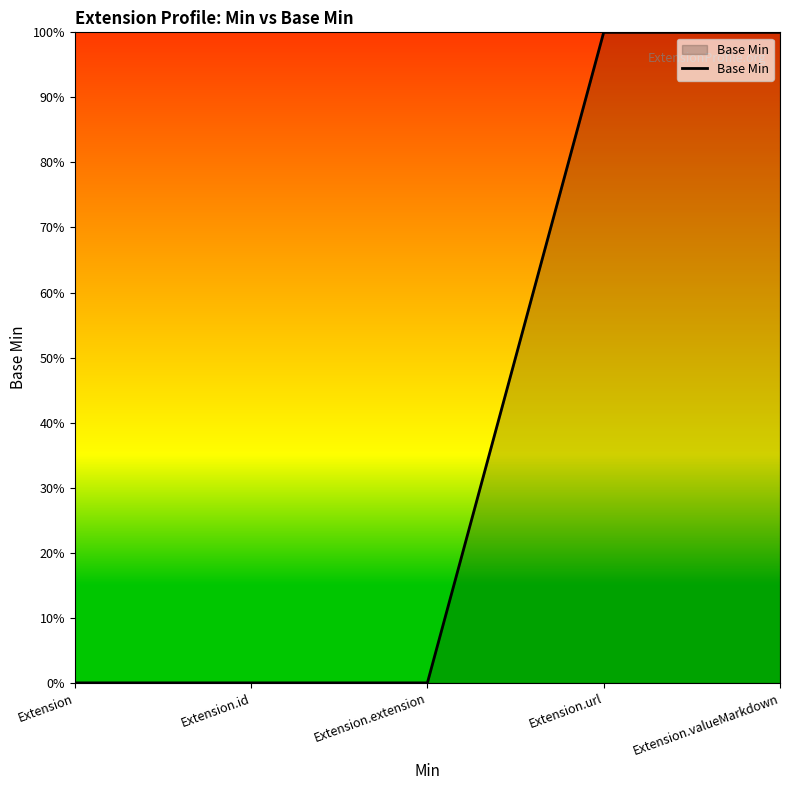

Is this an area chart (filled region under the line)?

Yes